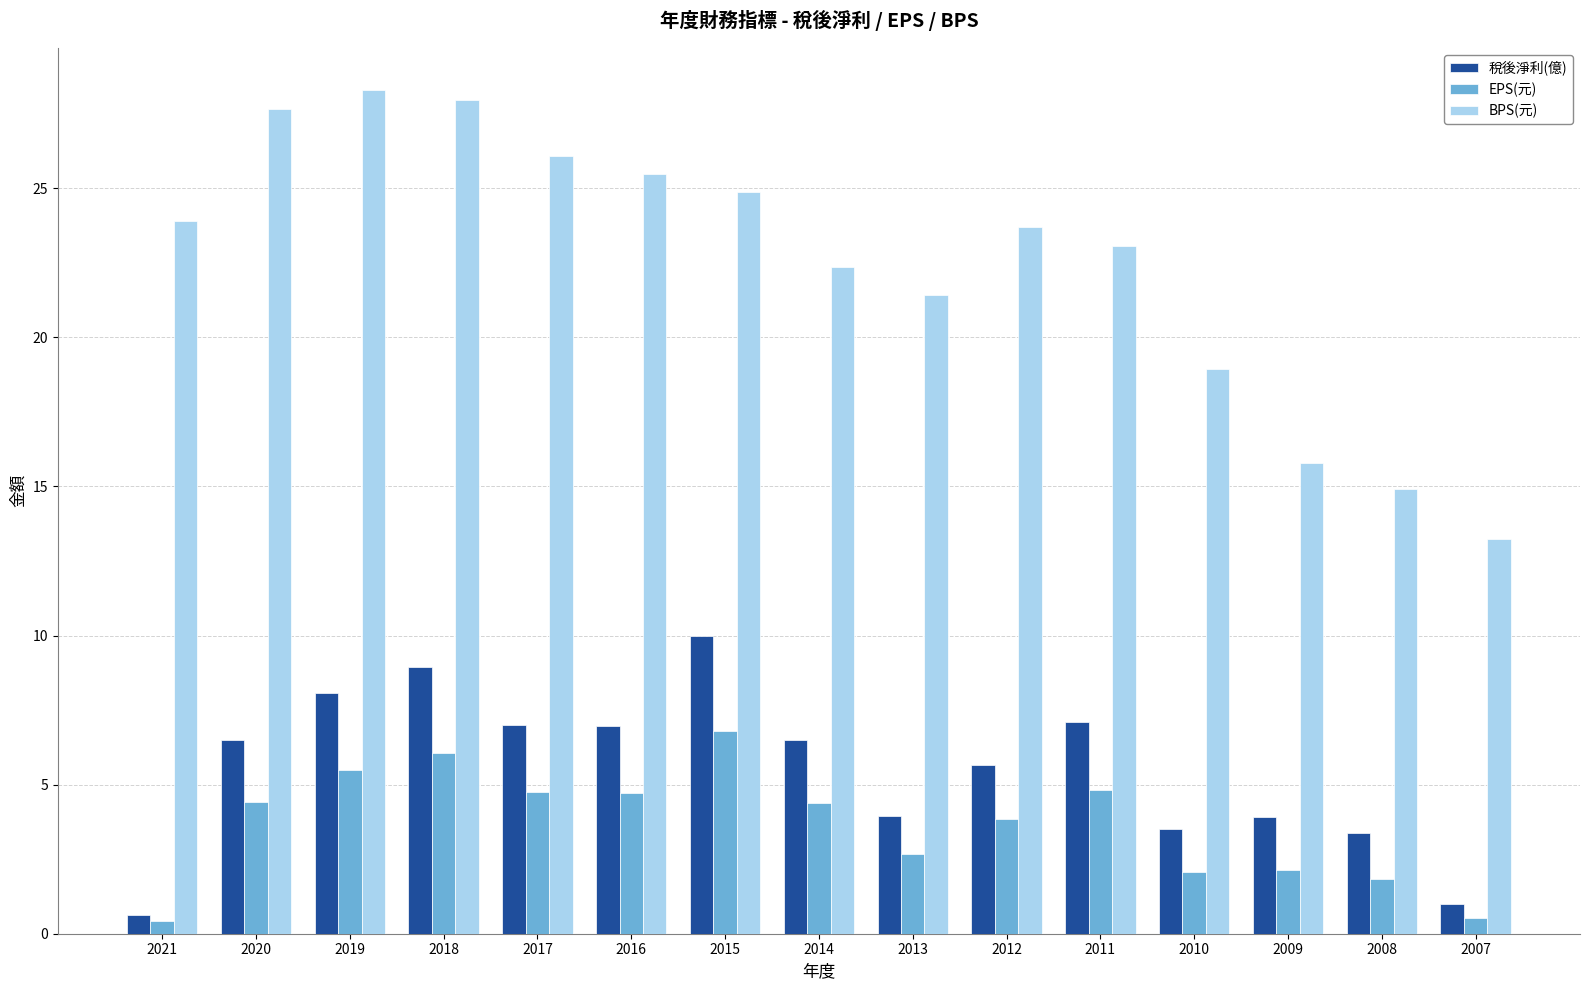

The 稅後淨利(億) series shows 6.5 at 2014. True or false?

True